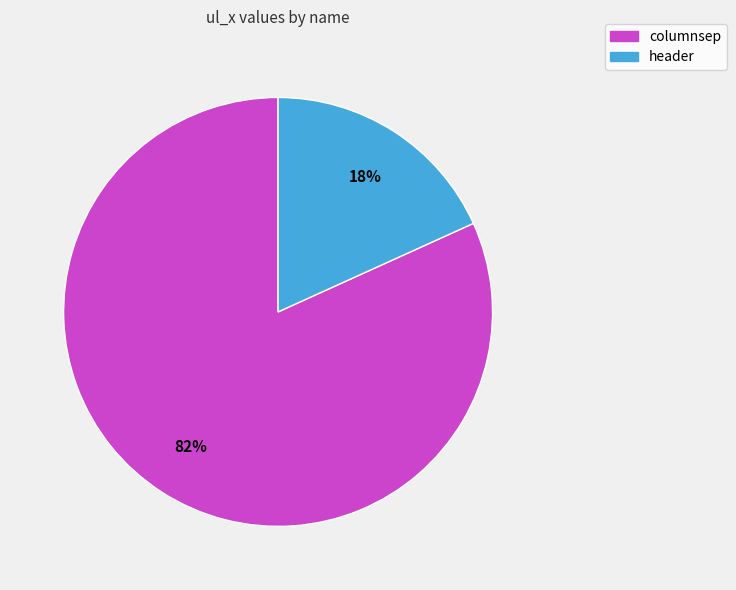

How many segments does this pie chart have?

2